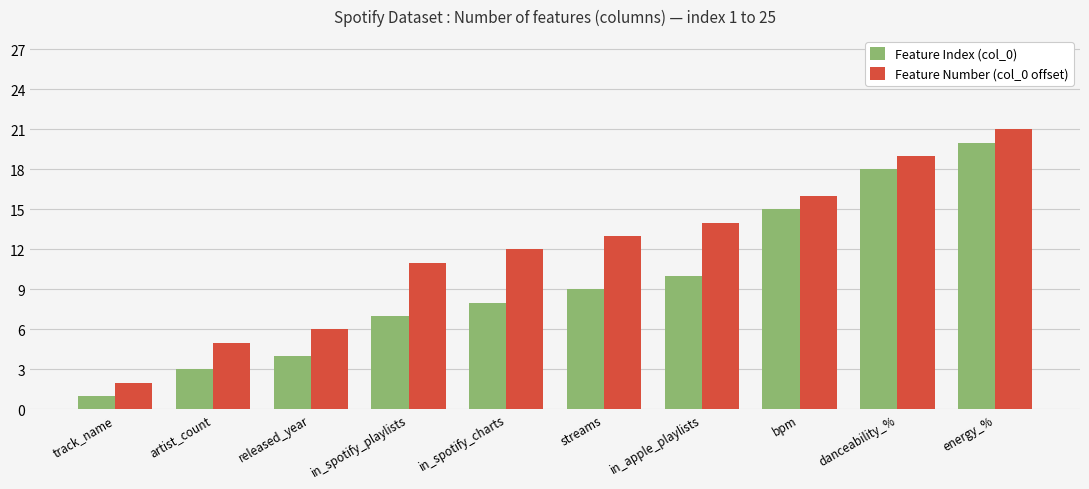

At how many categories does at least one series exceed 17?

2